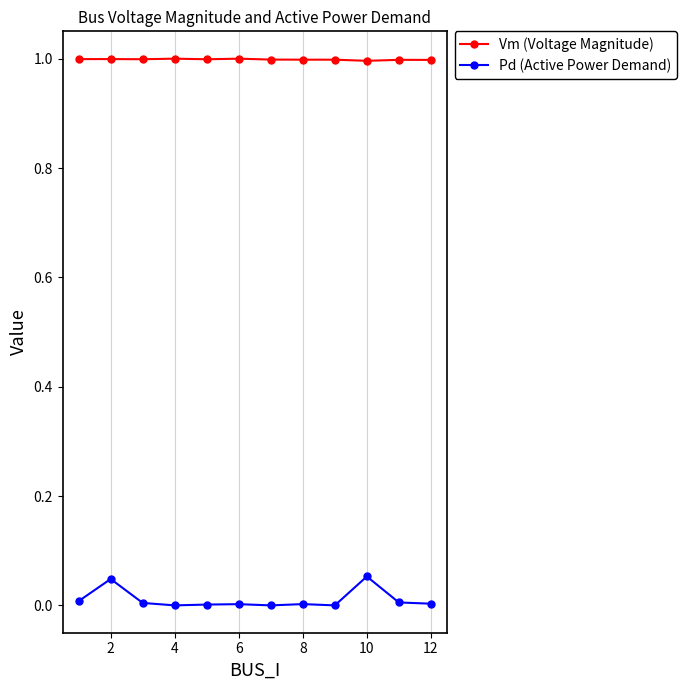

Which series has the widest spread of values?

Pd (Active Power Demand)